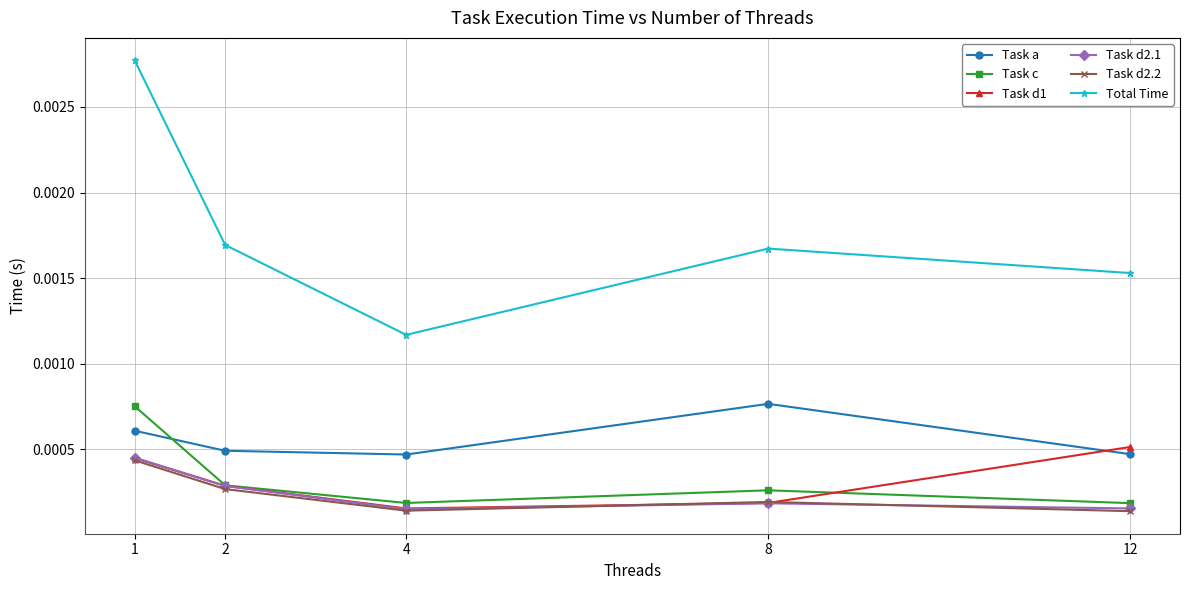

At which category does the chart reach its peak across all series?

1